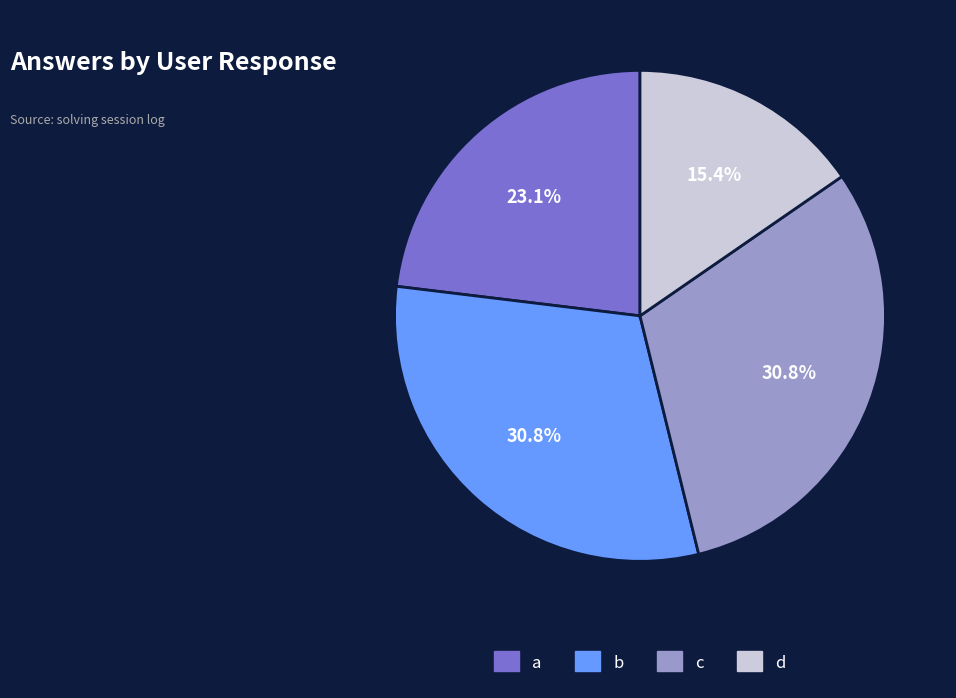

To the nearest percent, what portion does a represent?

23%